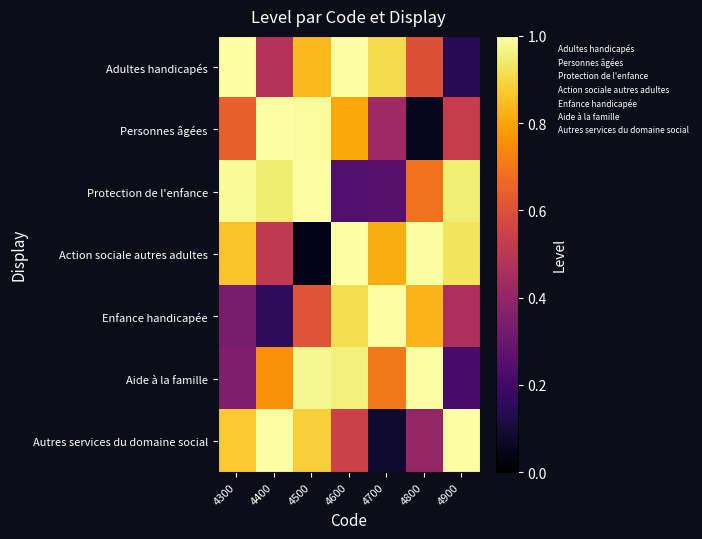

At which category is the sum across all series the highest?

4600